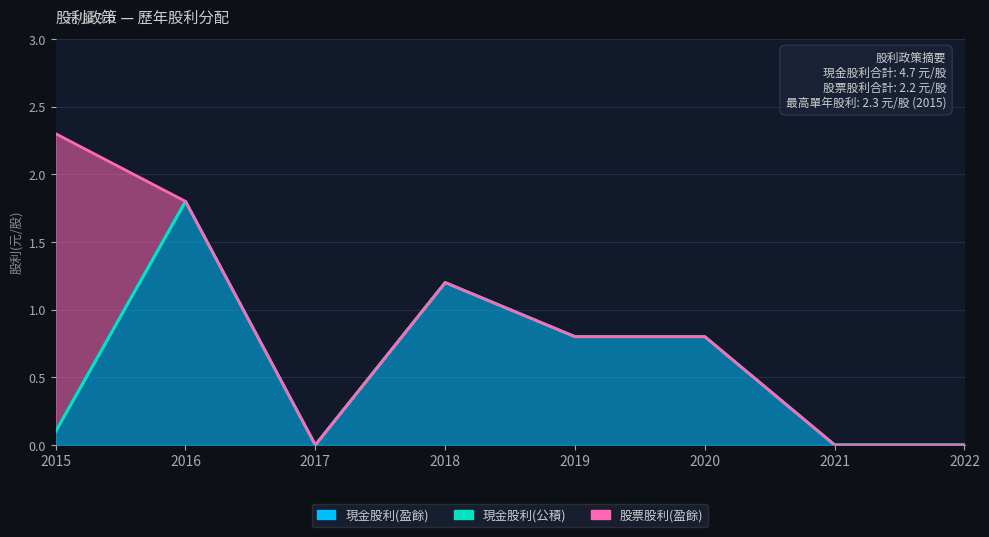

What is the average value of the 股票股利(盈餘) series?

0.3